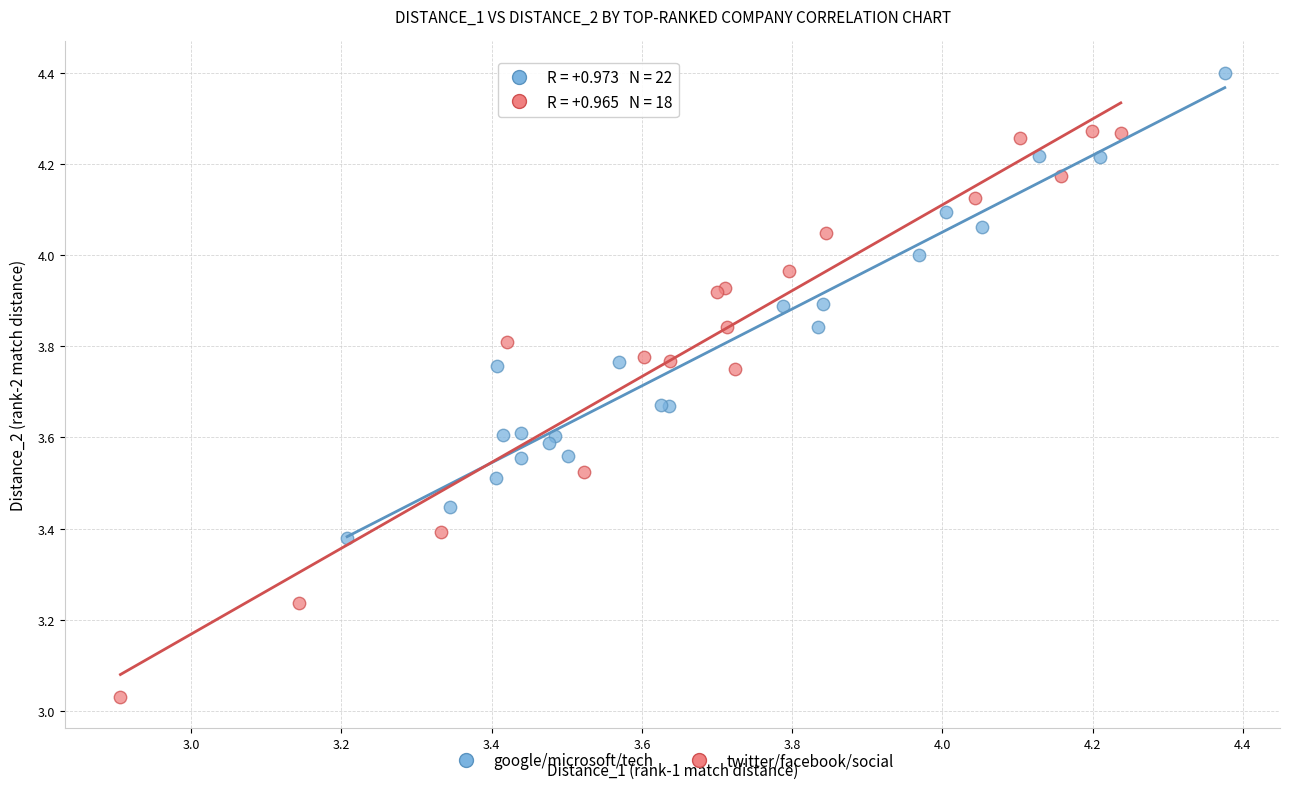

Which series contains the lowest Y value?

twitter/facebook/social